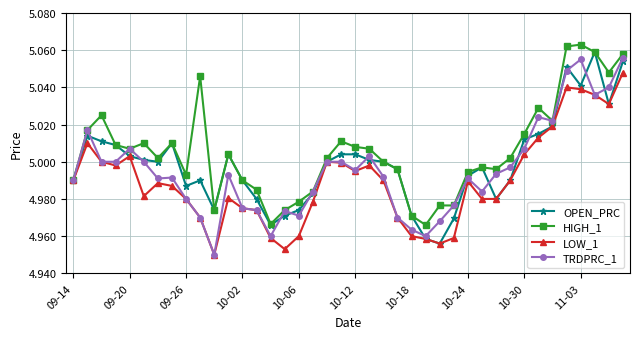

What is the sum of all HIGH_1 values?

200.2